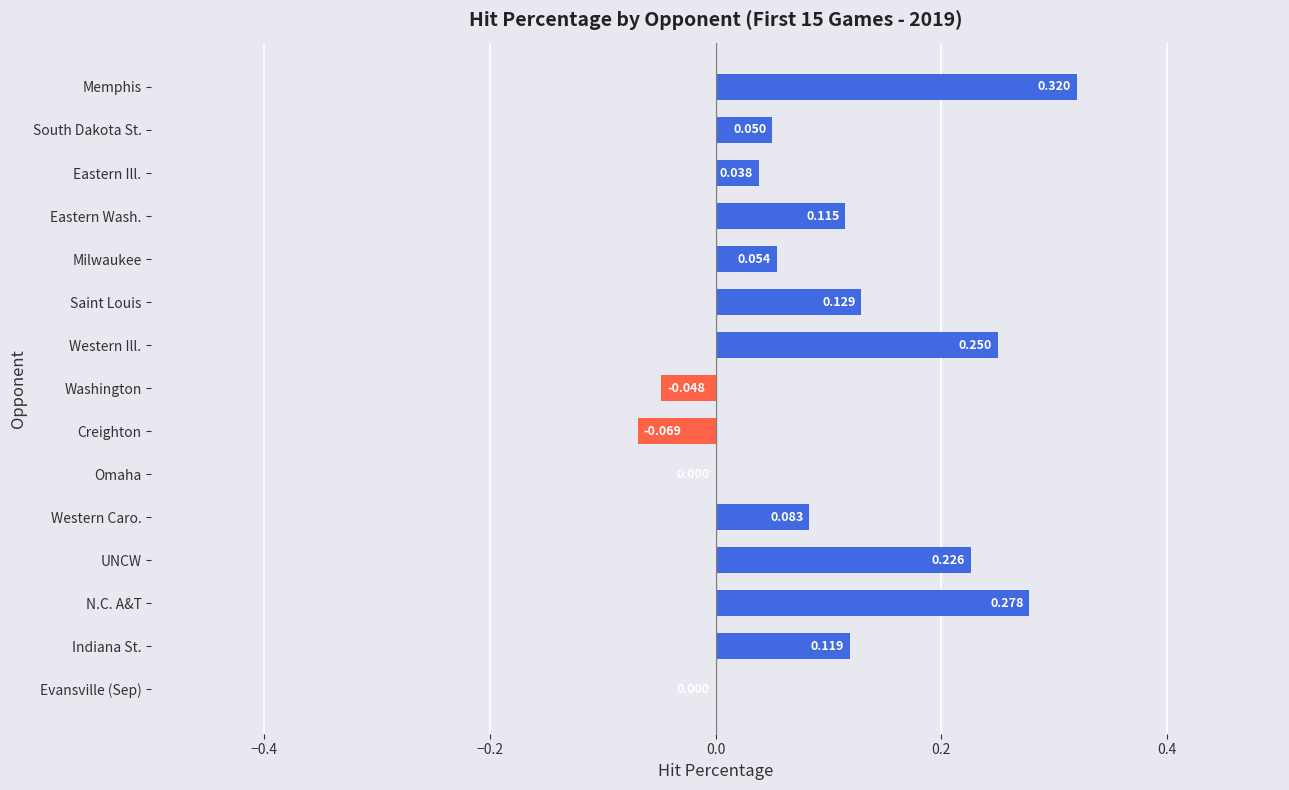

At which category does the chart reach its peak across all series?

Memphis